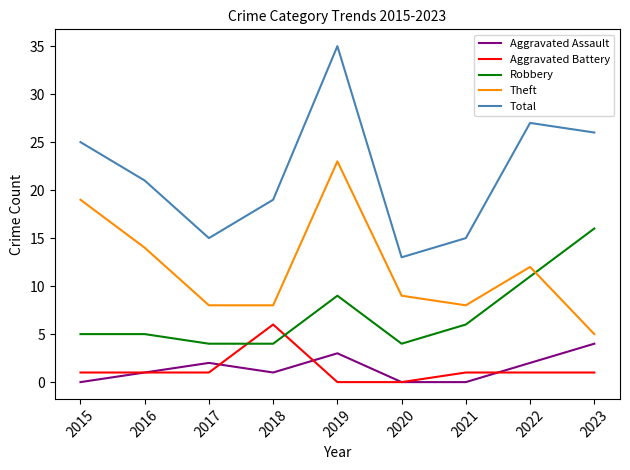

What is the total value across all series at 2023?

52